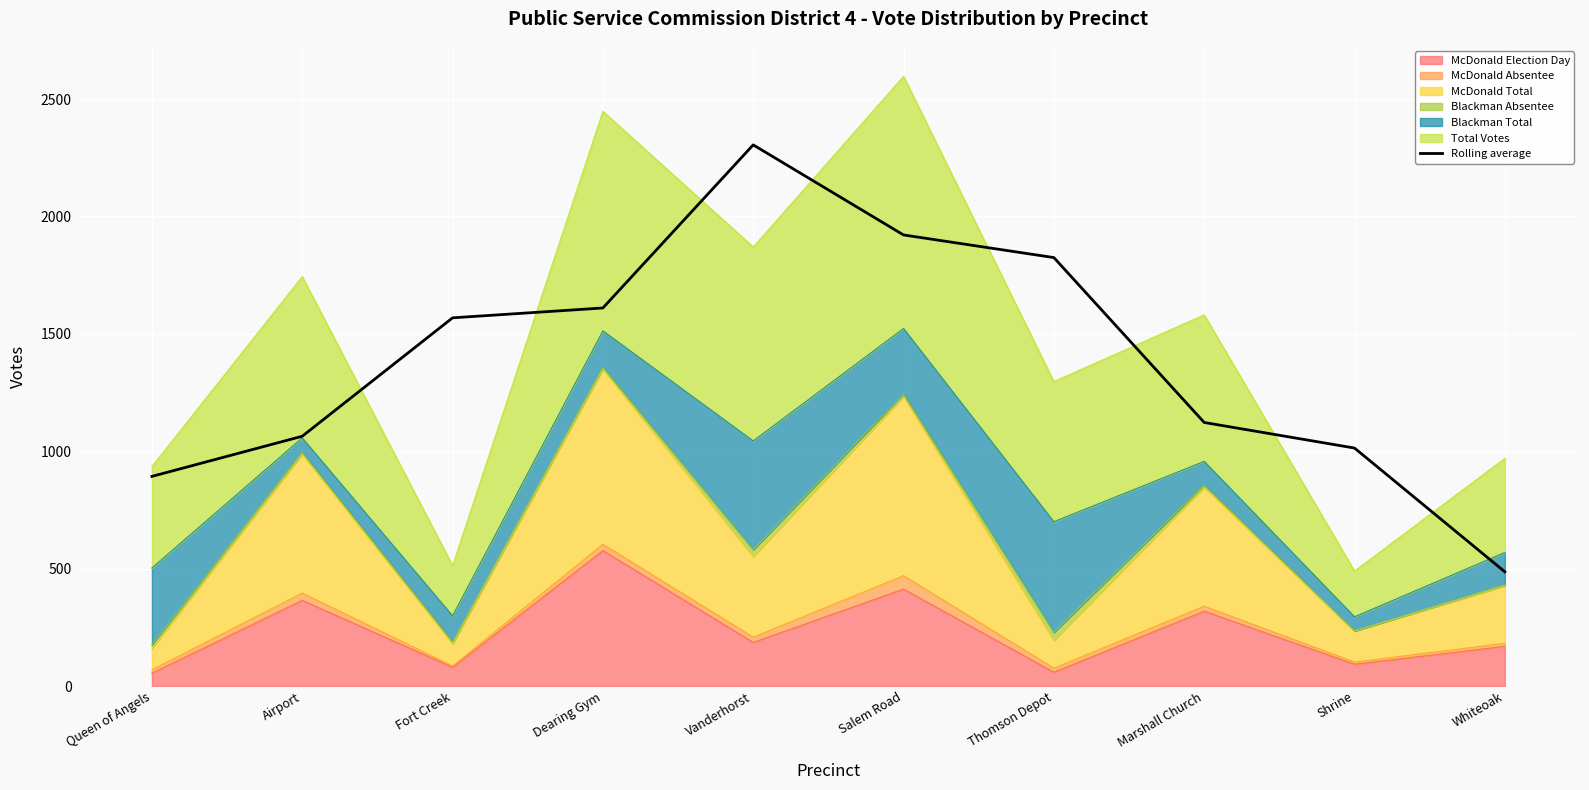

How many values exceed 1568?

5